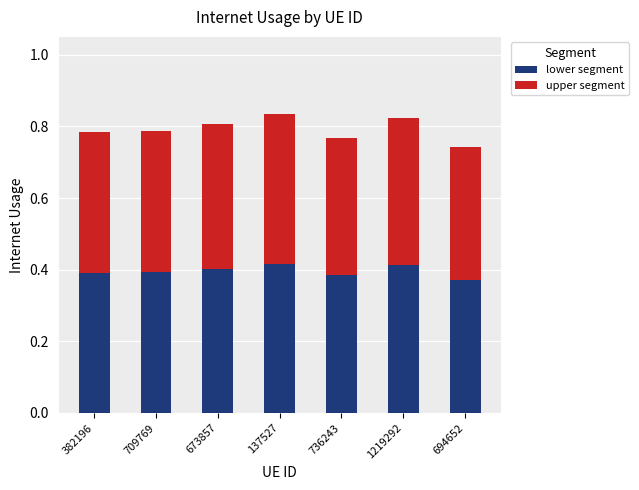

What is the total value across all series at 709769?

0.8